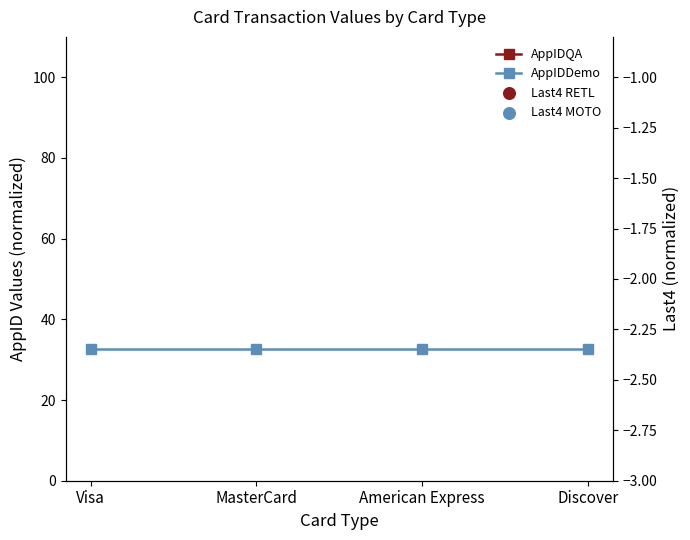

At which category is the sum across all series the highest?

Discover